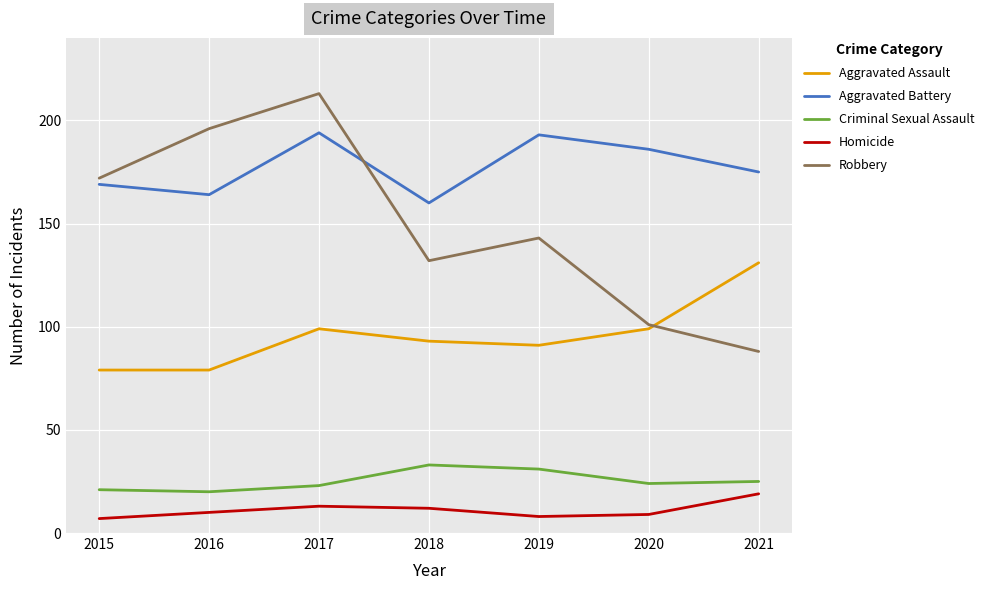

What is the highest value of the Aggravated Battery series?

194